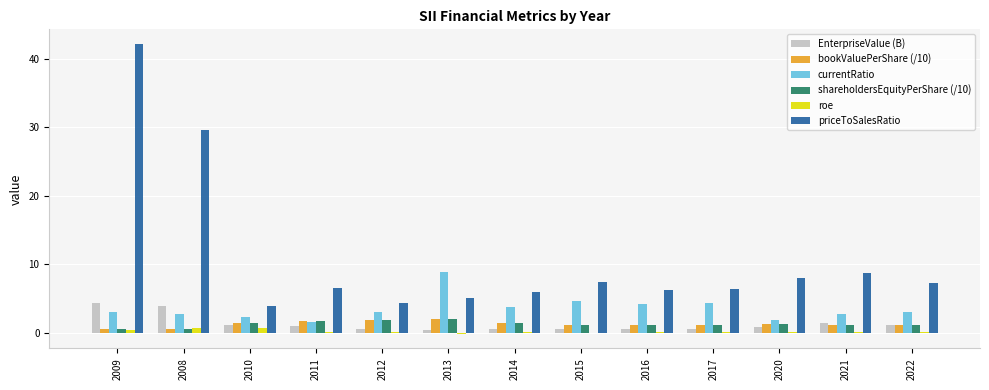

What is the sum of all bookValuePerShare (/10) values?

16.2